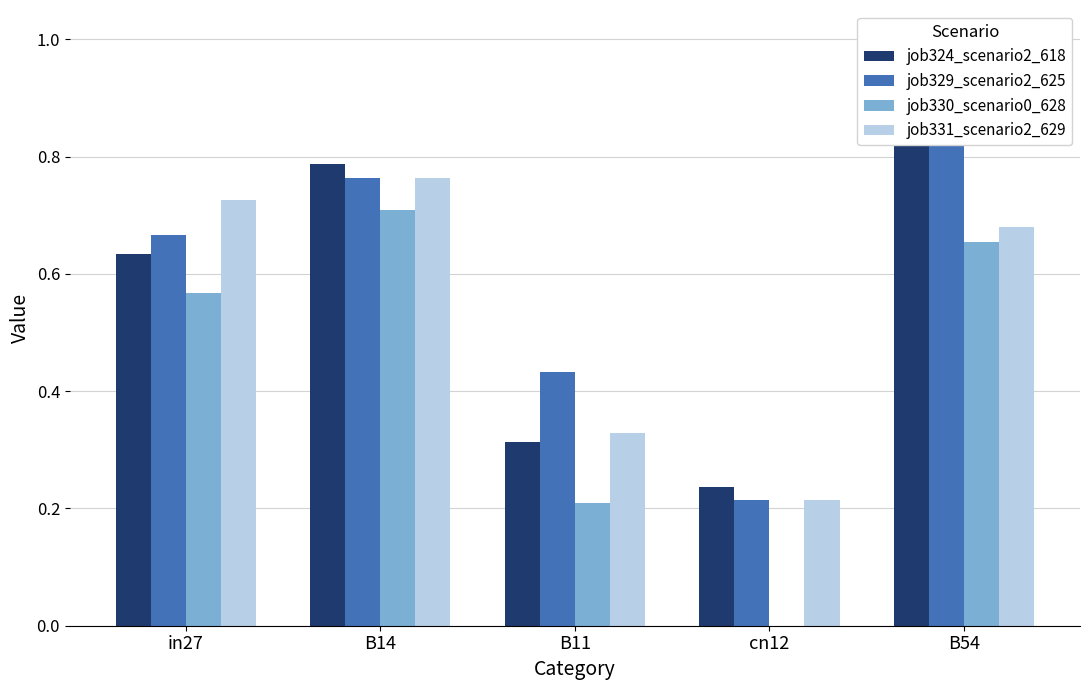

Which series has the largest total across all categories?

job329_scenario2_625